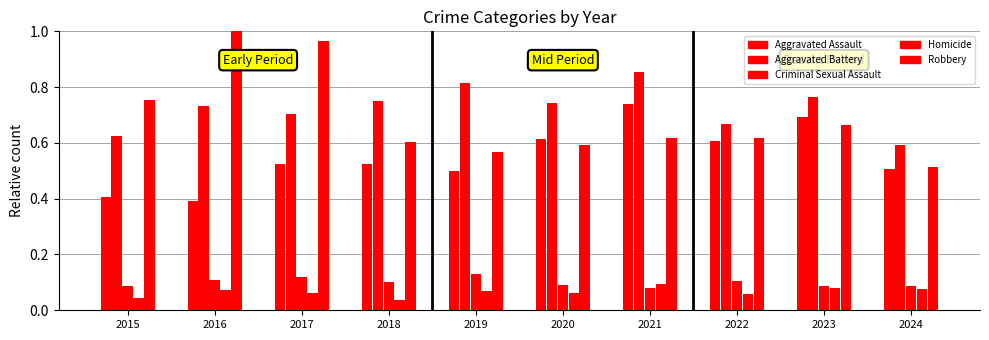

Count the number of categories in the chart.

10